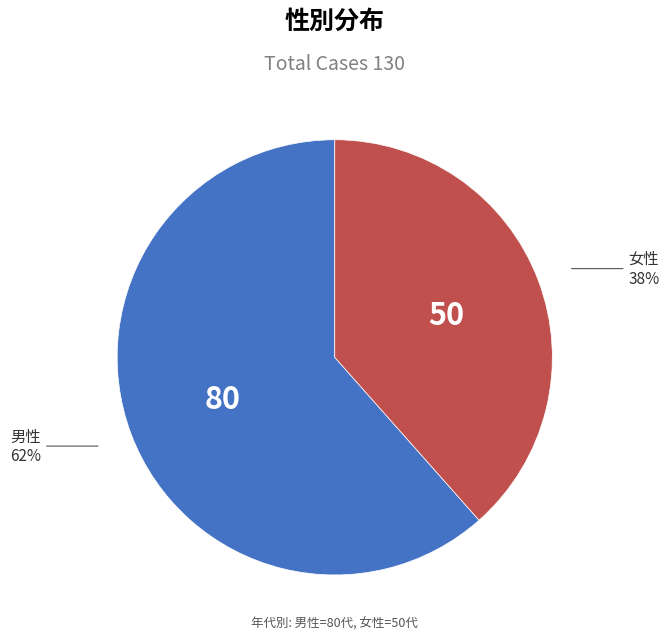

Does any single category account for the majority?

Yes